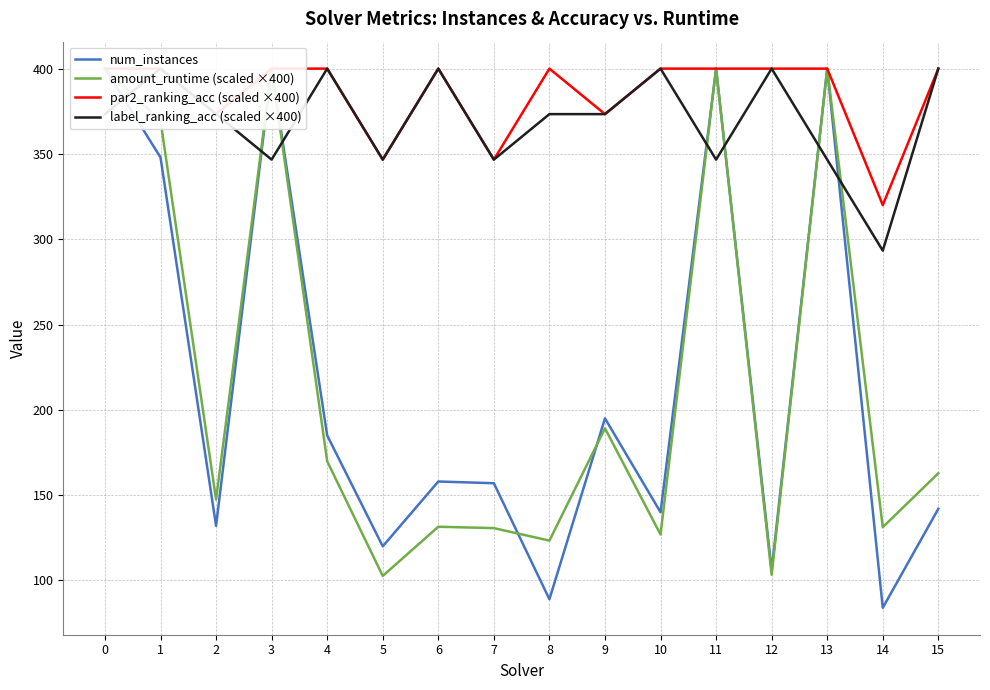

Is the value of num_instances at 6 greater than the value of par2_ranking_acc (scaled ×400) at 1?

No